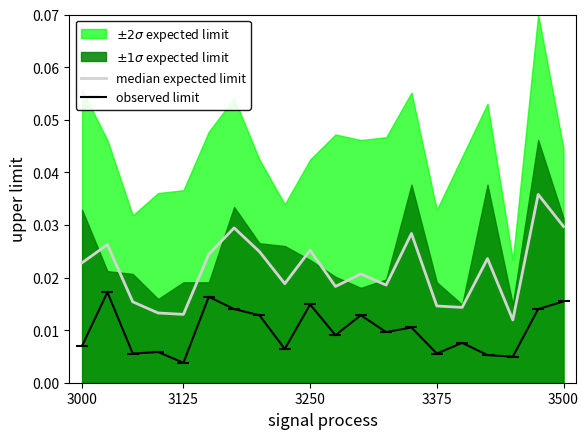

Is the value of median expected limit at 16 greater than the value of observed limit at 15?

Yes